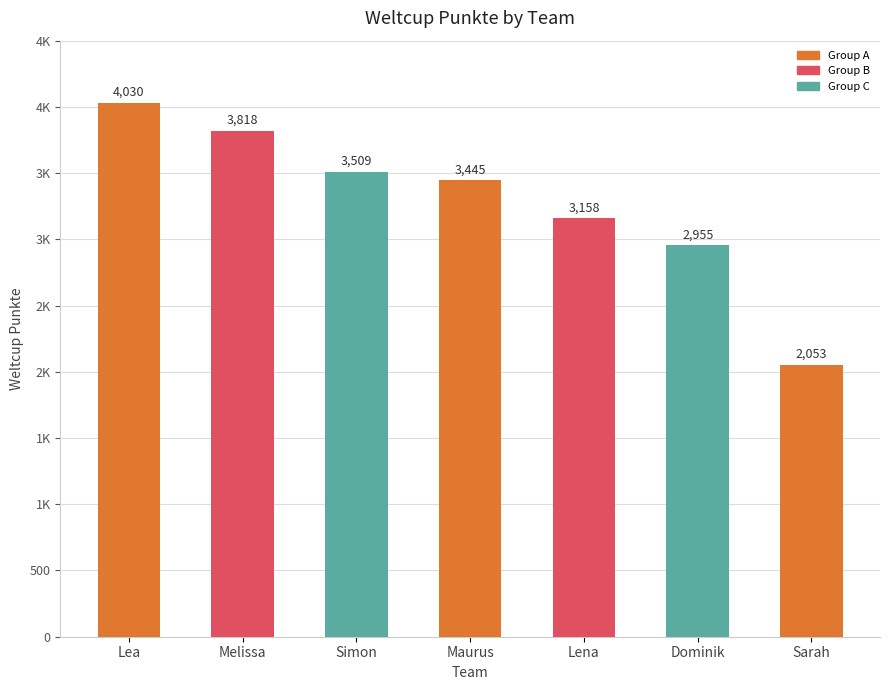

What is the label of the 7th bar from the right?

Lea